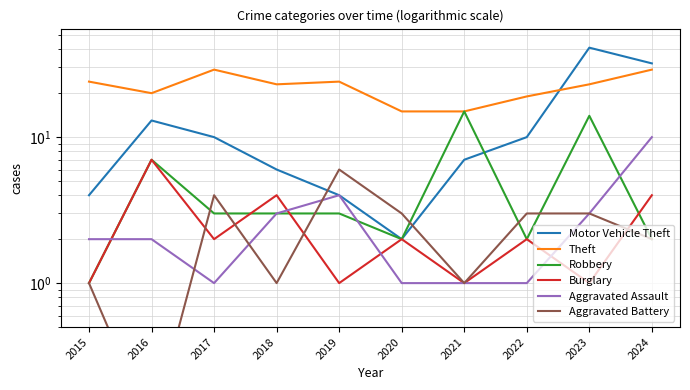

Rank the categories by Motor Vehicle Theft value from highest to lowest.

2023, 2024, 2016, 2017, 2022, 2021, 2018, 2015, 2019, 2020